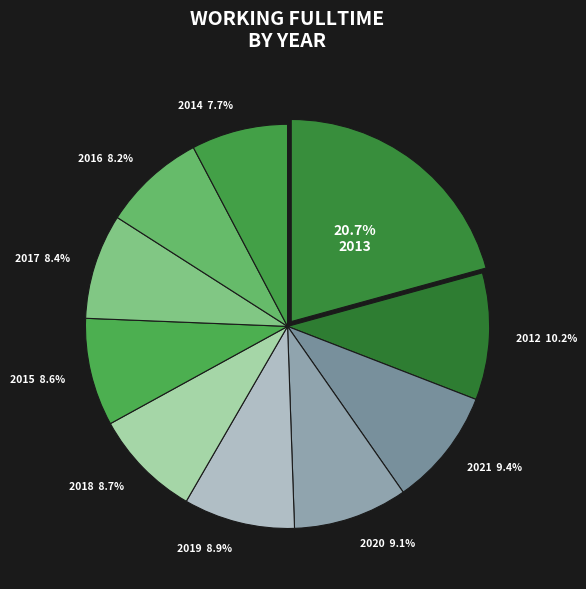

Which slice is the smallest?

2014